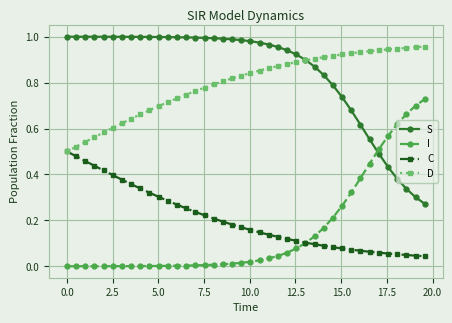

True or false: C and S cross at least once.

False